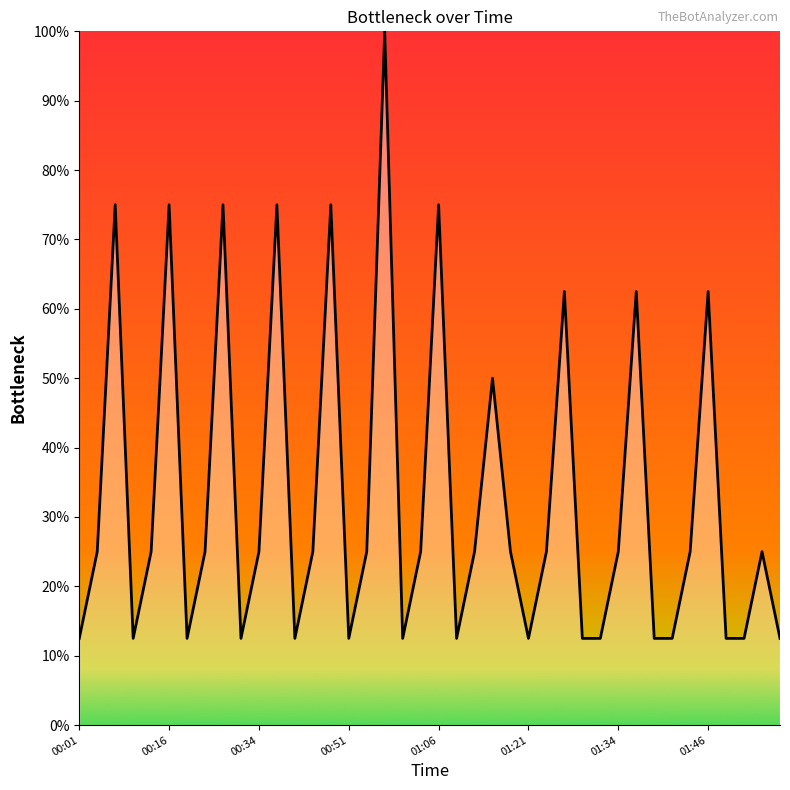

What is the greatest value displayed?

100.0